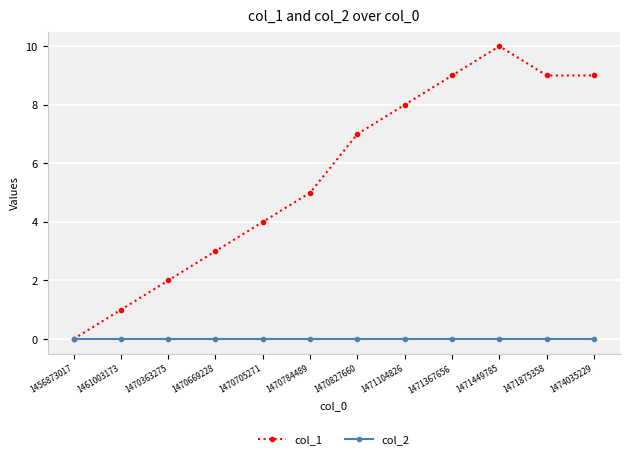

Is the value of col_2 at 1470827660 greater than the value of col_1 at 1470784489?

No